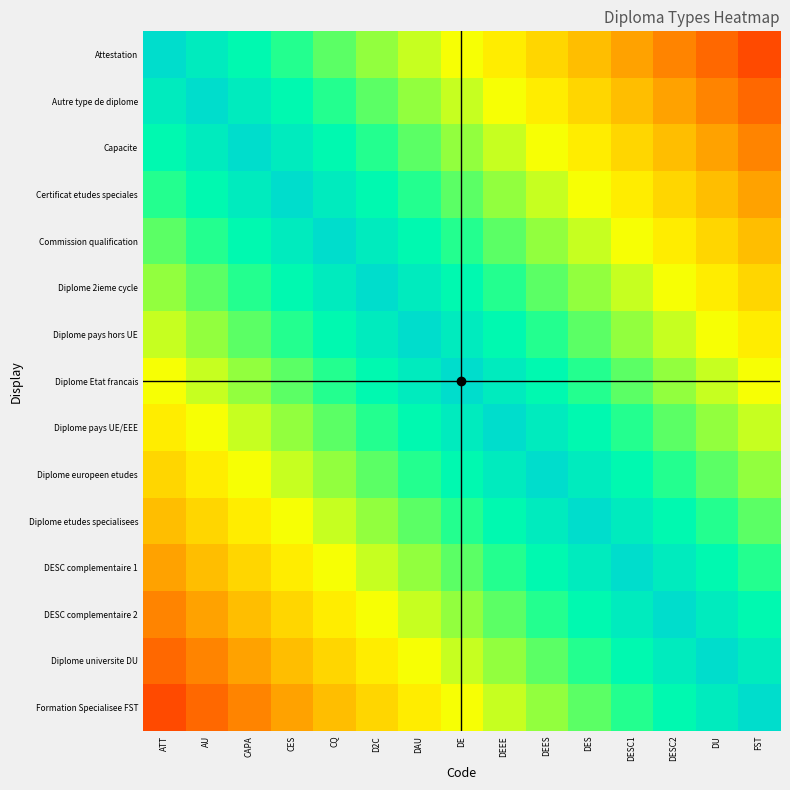

Reading left to right, list all the values displayed in this chart.

Attestation: ATT=1.0	AU=0.9	CAPA=0.9	CES=0.8	CQ=0.8	D2C=0.7	DAU=0.6	DE=0.6	DEEE=0.5	DEES=0.5	DES=0.4	DESC1=0.3	DESC2=0.3	DU=0.2	FST=0.2
Autre type de diplome: ATT=0.9	AU=1.0	CAPA=0.9	CES=0.9	CQ=0.8	D2C=0.8	DAU=0.7	DE=0.6	DEEE=0.6	DEES=0.5	DES=0.5	DESC1=0.4	DESC2=0.3	DU=0.3	FST=0.2
Capacite: ATT=0.9	AU=0.9	CAPA=1.0	CES=0.9	CQ=0.9	D2C=0.8	DAU=0.8	DE=0.7	DEEE=0.6	DEES=0.6	DES=0.5	DESC1=0.5	DESC2=0.4	DU=0.3	FST=0.3
Certificat etudes speciales: ATT=0.8	AU=0.9	CAPA=0.9	CES=1.0	CQ=0.9	D2C=0.9	DAU=0.8	DE=0.8	DEEE=0.7	DEES=0.6	DES=0.6	DESC1=0.5	DESC2=0.5	DU=0.4	FST=0.3
Commission qualification: ATT=0.8	AU=0.8	CAPA=0.9	CES=0.9	CQ=1.0	D2C=0.9	DAU=0.9	DE=0.8	DEEE=0.8	DEES=0.7	DES=0.6	DESC1=0.6	DESC2=0.5	DU=0.5	FST=0.4
Diplome 2ieme cycle: ATT=0.7	AU=0.8	CAPA=0.8	CES=0.9	CQ=0.9	D2C=1.0	DAU=0.9	DE=0.9	DEEE=0.8	DEES=0.8	DES=0.7	DESC1=0.6	DESC2=0.6	DU=0.5	FST=0.5
Diplome pays hors UE: ATT=0.6	AU=0.7	CAPA=0.8	CES=0.8	CQ=0.9	D2C=0.9	DAU=1.0	DE=0.9	DEEE=0.9	DEES=0.8	DES=0.8	DESC1=0.7	DESC2=0.6	DU=0.6	FST=0.5
Diplome Etat francais: ATT=0.6	AU=0.6	CAPA=0.7	CES=0.8	CQ=0.8	D2C=0.9	DAU=0.9	DE=1.0	DEEE=0.9	DEES=0.9	DES=0.8	DESC1=0.8	DESC2=0.7	DU=0.6	FST=0.6
Diplome pays UE/EEE: ATT=0.5	AU=0.6	CAPA=0.6	CES=0.7	CQ=0.8	D2C=0.8	DAU=0.9	DE=0.9	DEEE=1.0	DEES=0.9	DES=0.9	DESC1=0.8	DESC2=0.8	DU=0.7	FST=0.6
Diplome europeen etudes: ATT=0.5	AU=0.5	CAPA=0.6	CES=0.6	CQ=0.7	D2C=0.8	DAU=0.8	DE=0.9	DEEE=0.9	DEES=1.0	DES=0.9	DESC1=0.9	DESC2=0.8	DU=0.8	FST=0.7
Diplome etudes specialisees: ATT=0.4	AU=0.5	CAPA=0.5	CES=0.6	CQ=0.6	D2C=0.7	DAU=0.8	DE=0.8	DEEE=0.9	DEES=0.9	DES=1.0	DESC1=0.9	DESC2=0.9	DU=0.8	FST=0.8
DESC complementaire 1: ATT=0.3	AU=0.4	CAPA=0.5	CES=0.5	CQ=0.6	D2C=0.6	DAU=0.7	DE=0.8	DEEE=0.8	DEES=0.9	DES=0.9	DESC1=1.0	DESC2=0.9	DU=0.9	FST=0.8
DESC complementaire 2: ATT=0.3	AU=0.3	CAPA=0.4	CES=0.5	CQ=0.5	D2C=0.6	DAU=0.6	DE=0.7	DEEE=0.8	DEES=0.8	DES=0.9	DESC1=0.9	DESC2=1.0	DU=0.9	FST=0.9
Diplome universite DU: ATT=0.2	AU=0.3	CAPA=0.3	CES=0.4	CQ=0.5	D2C=0.5	DAU=0.6	DE=0.6	DEEE=0.7	DEES=0.8	DES=0.8	DESC1=0.9	DESC2=0.9	DU=1.0	FST=0.9
Formation Specialisee FST: ATT=0.2	AU=0.2	CAPA=0.3	CES=0.3	CQ=0.4	D2C=0.5	DAU=0.5	DE=0.6	DEEE=0.6	DEES=0.7	DES=0.8	DESC1=0.8	DESC2=0.9	DU=0.9	FST=1.0